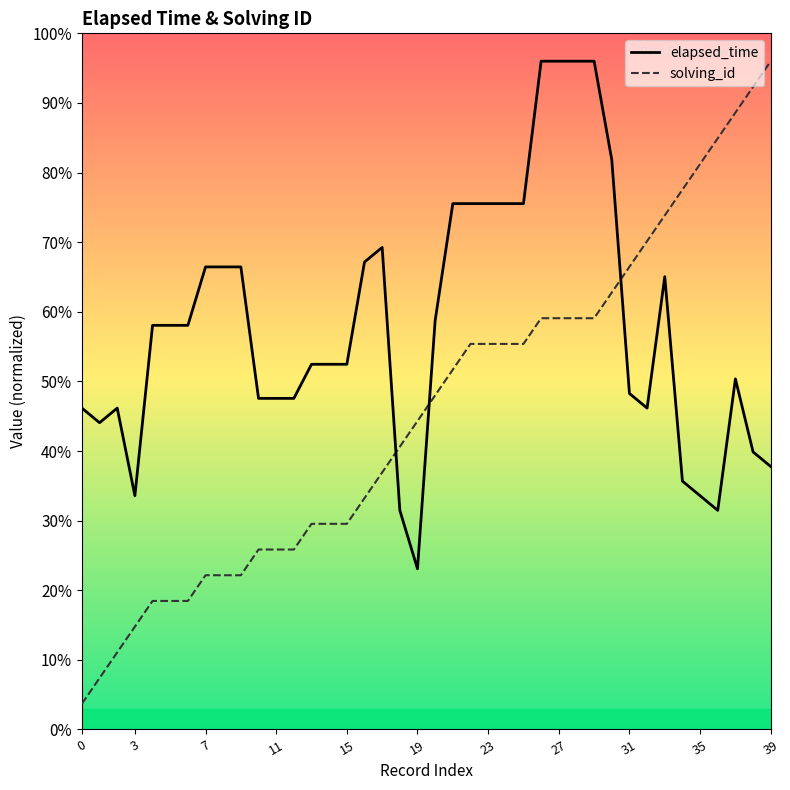

Is this an area chart (filled region under the line)?

No